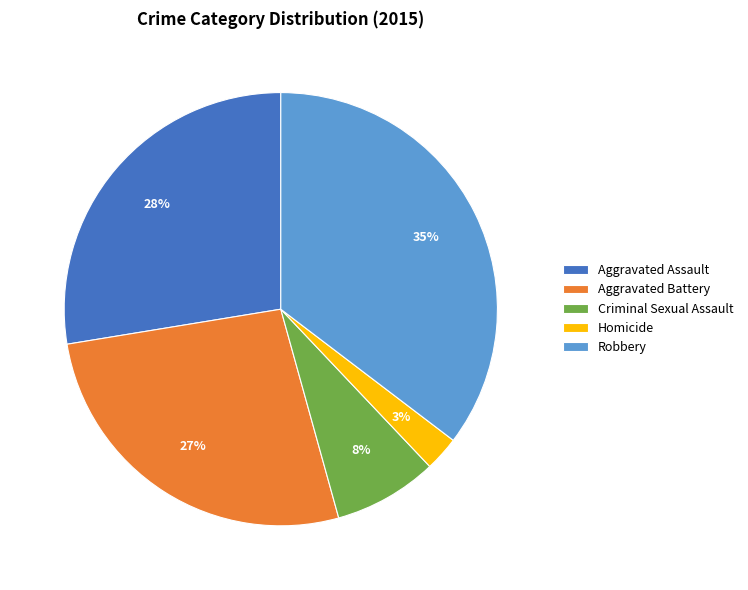

How many segments does this pie chart have?

5